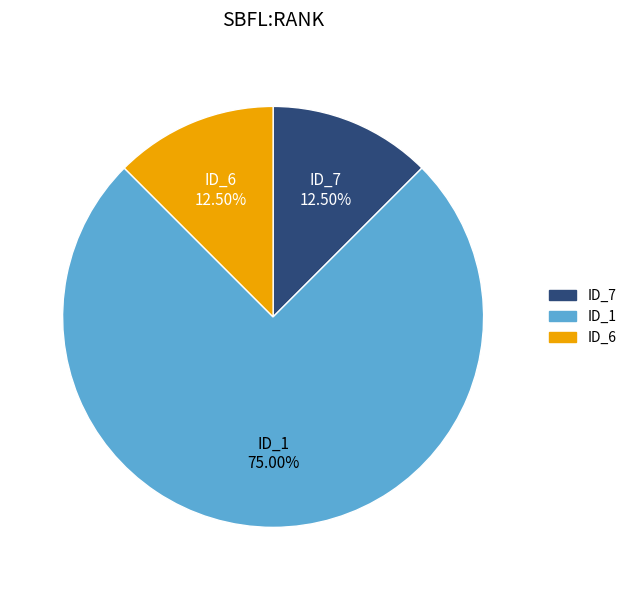

What is the ratio of the value at ID_7 to the value at ID_6?

1.0